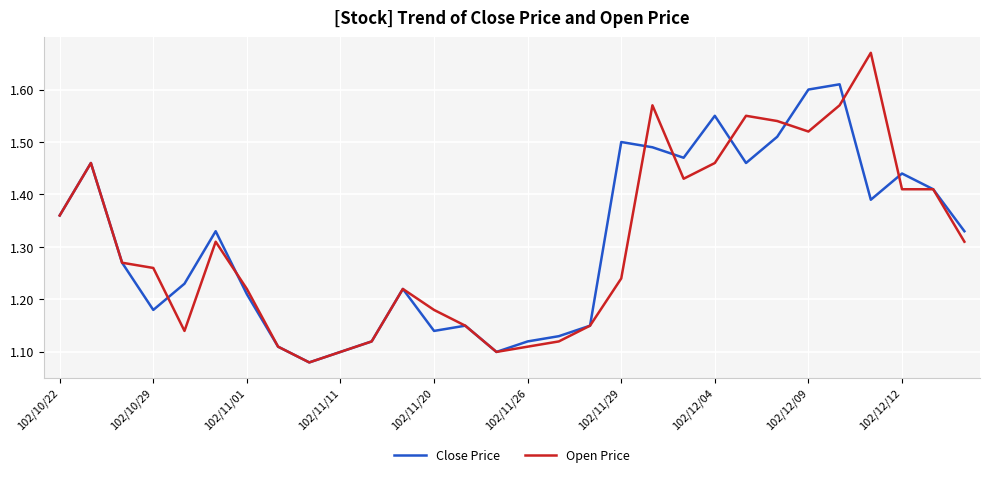

How many lines are shown in the chart?

2